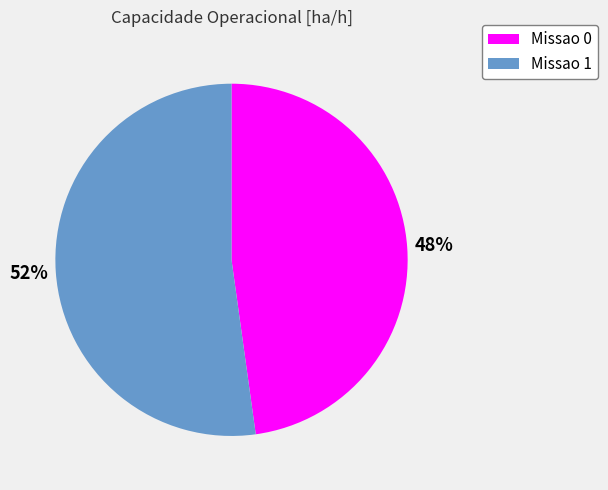

Which slice is the largest?

Missao 1